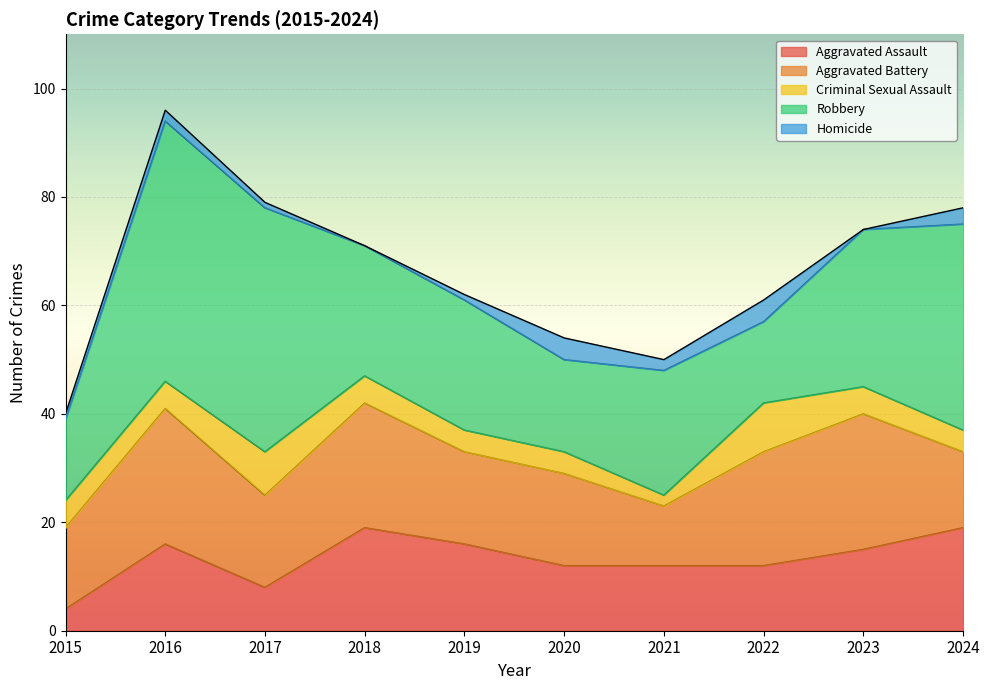

Which series has the widest spread of values?

Robbery